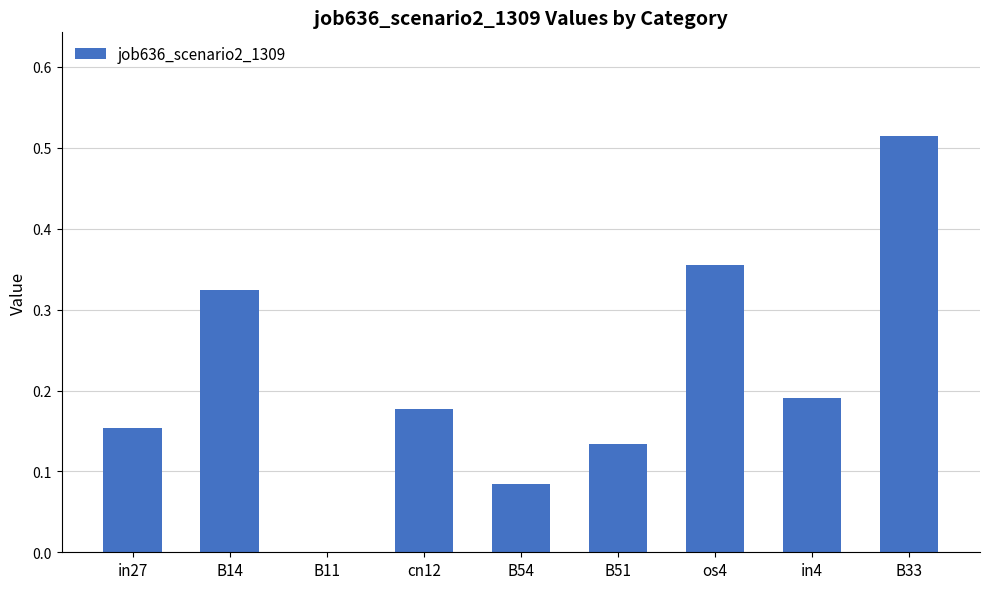

Which category has the highest value across all series?

B33